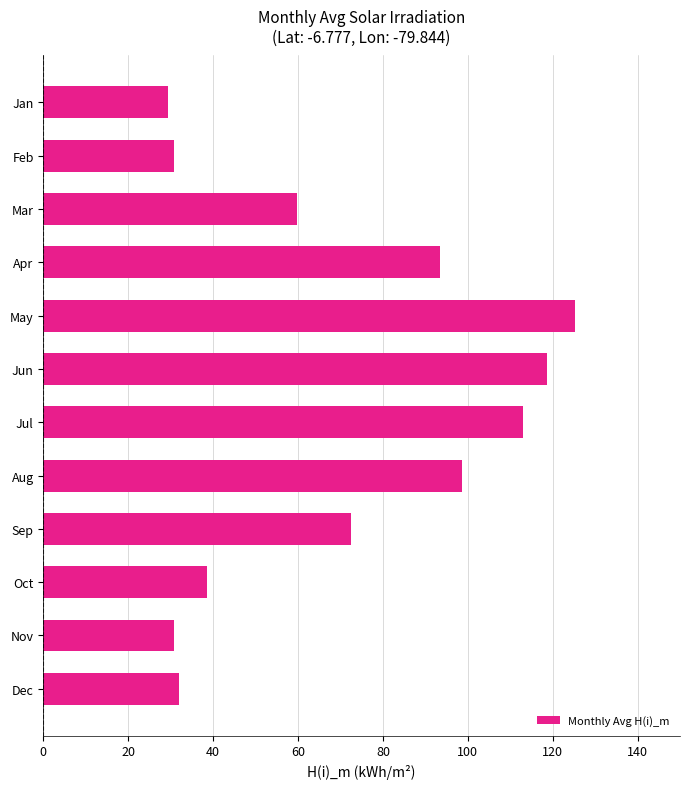

The chart shows a value of 113.0 at Jul. True or false?

True